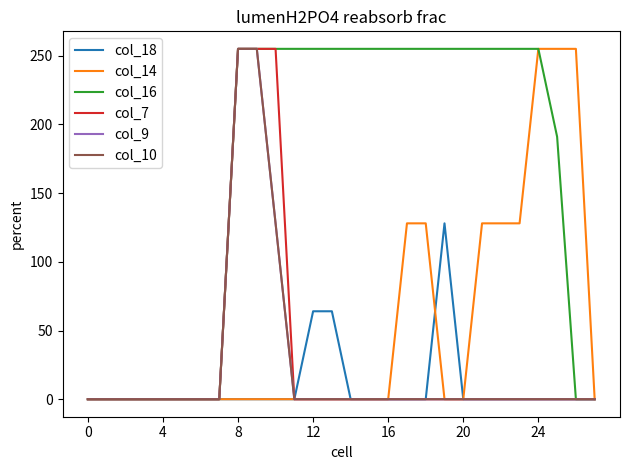

Does the chart display data point markers on the line(s)?

No